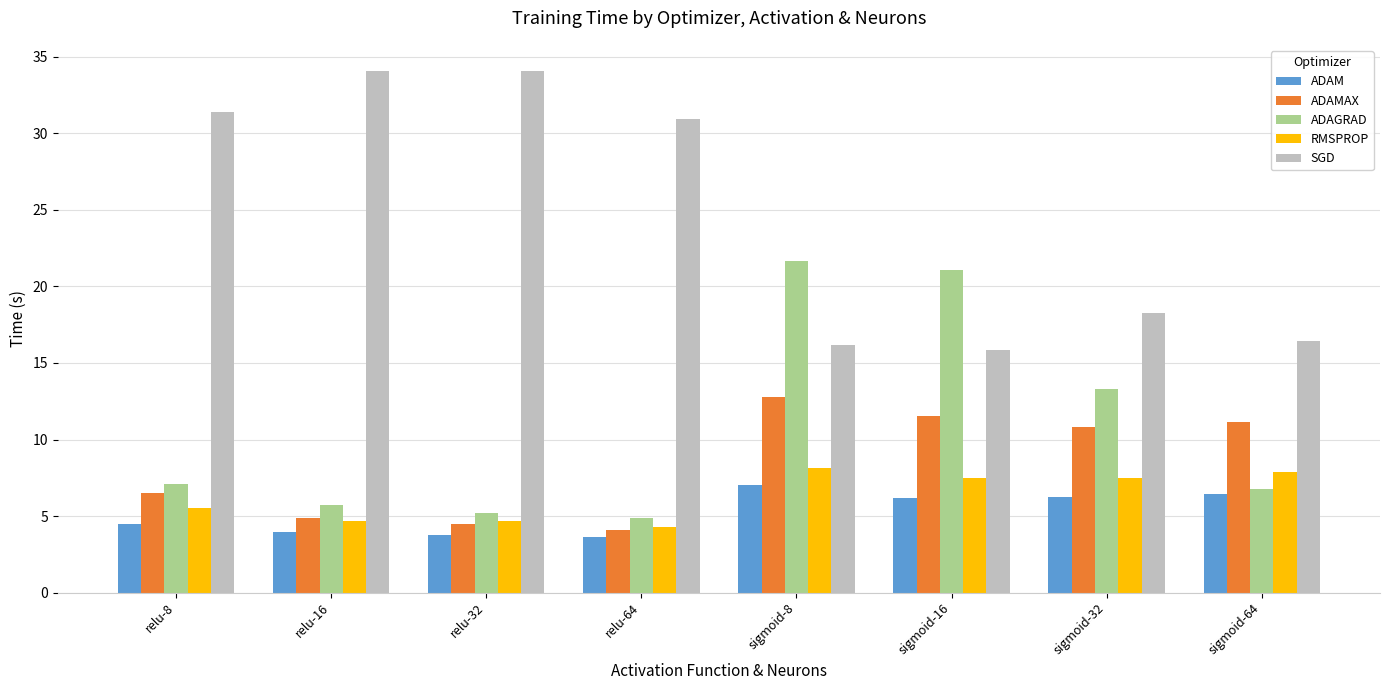

Which series has the largest total across all categories?

SGD